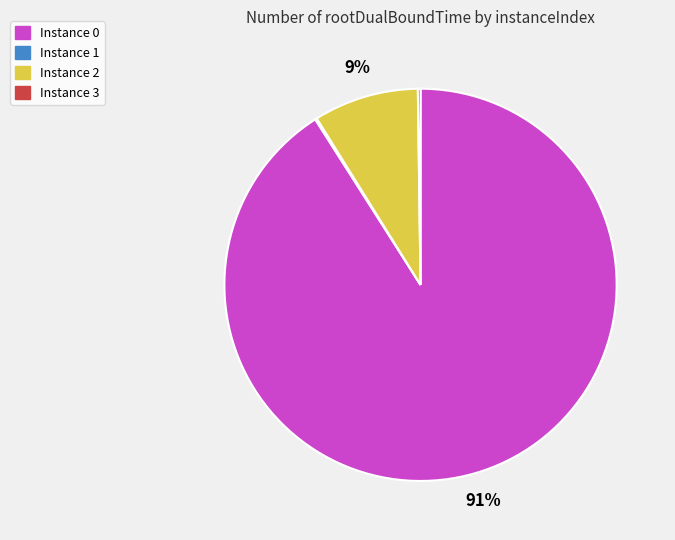

To the nearest percent, what is the difference between the largest and smallest slice percentages?

91%